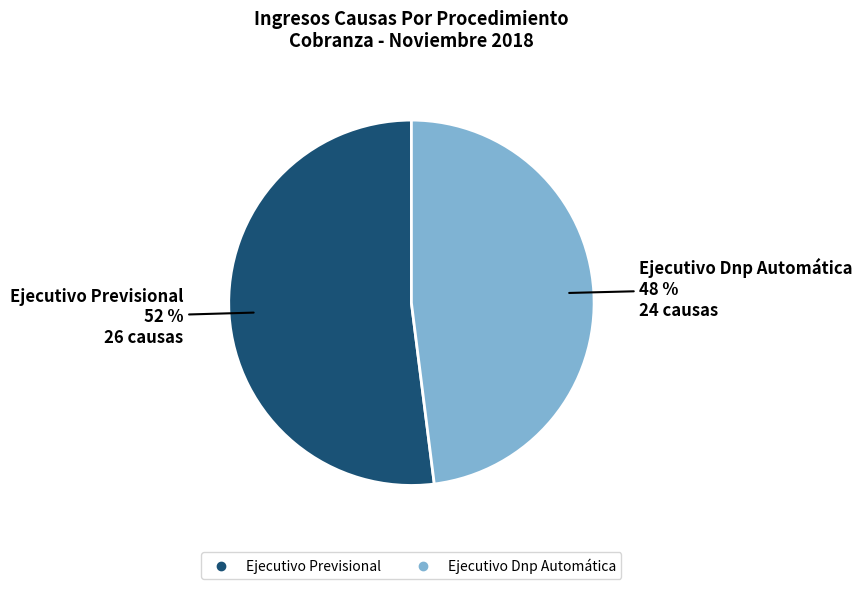

How many slices are in this pie chart?

2